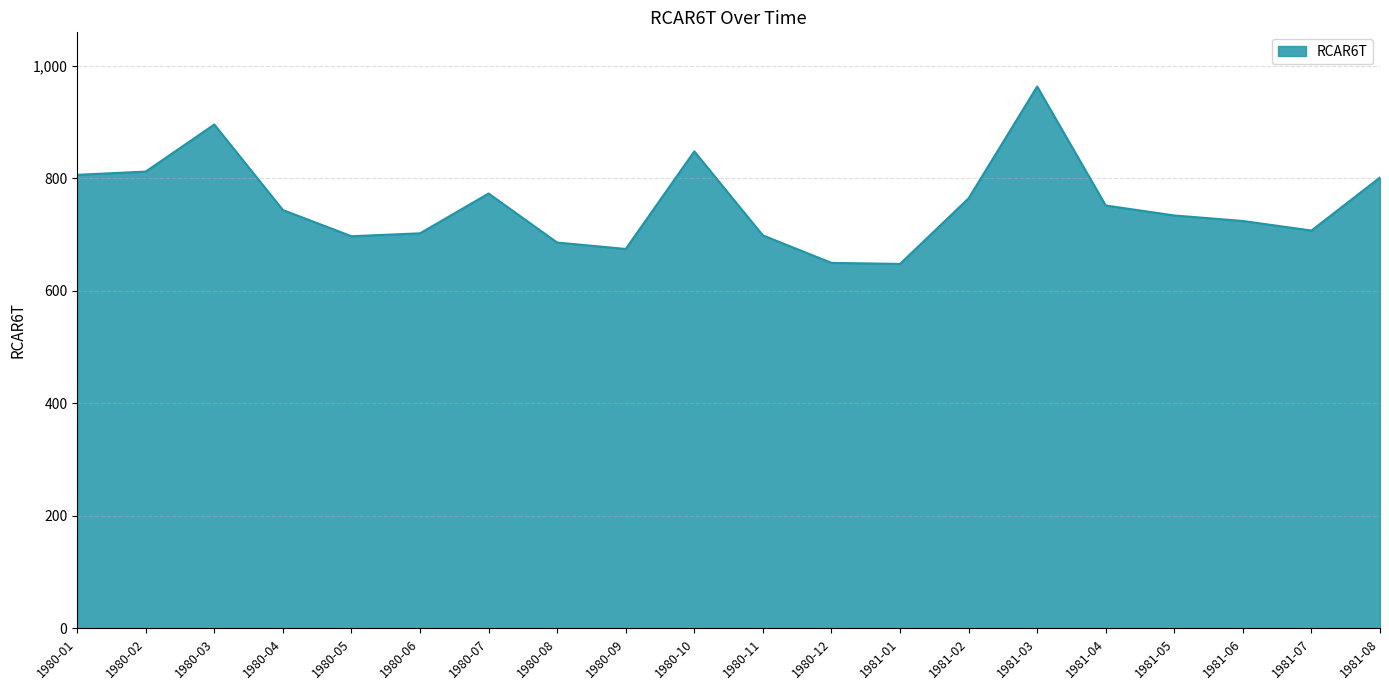

Which category has the highest value across all series?

1981-03